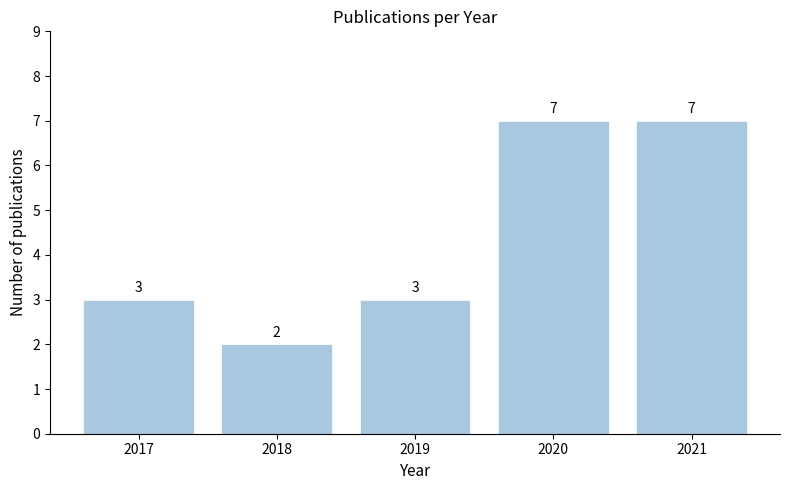

Reading left to right, transcribe all the data shown in this chart.

3	2	3	7	7